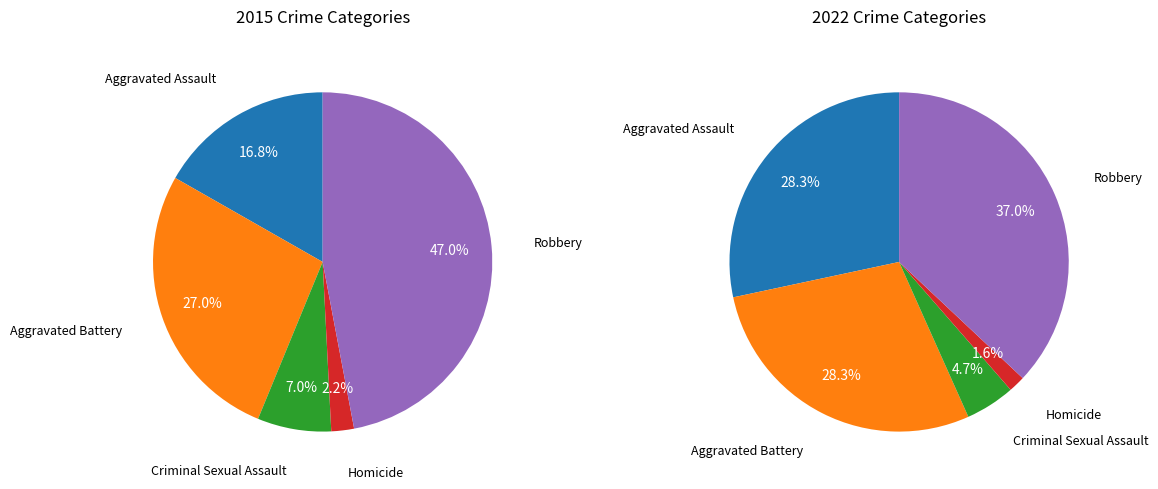

The Robbery slice represents 38% of the pie. True or false?

False